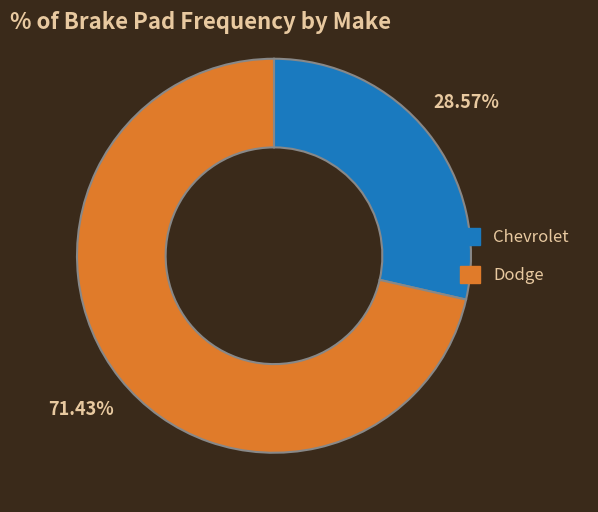

The Dodge slice represents 71% of the pie. True or false?

True